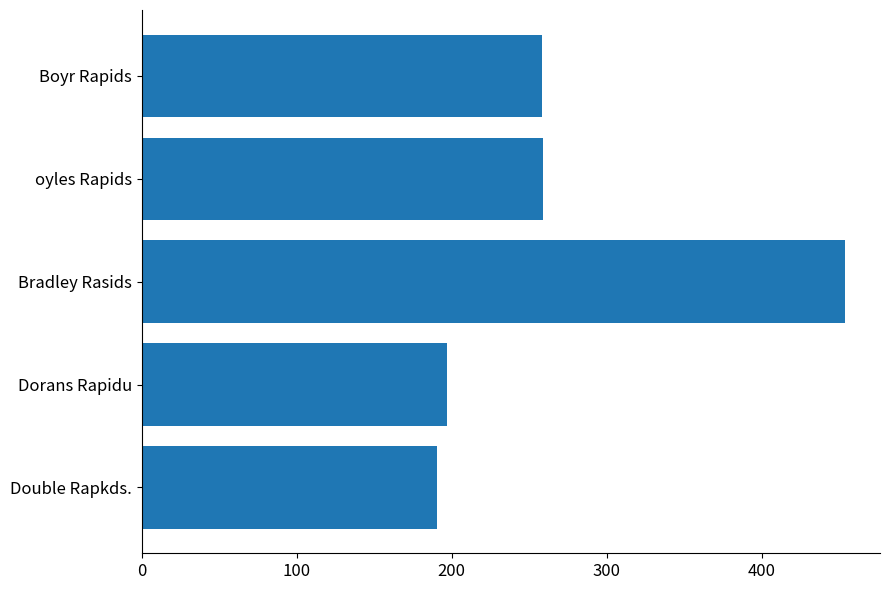

What is the approximate value at Bradley Rasids?

453.4